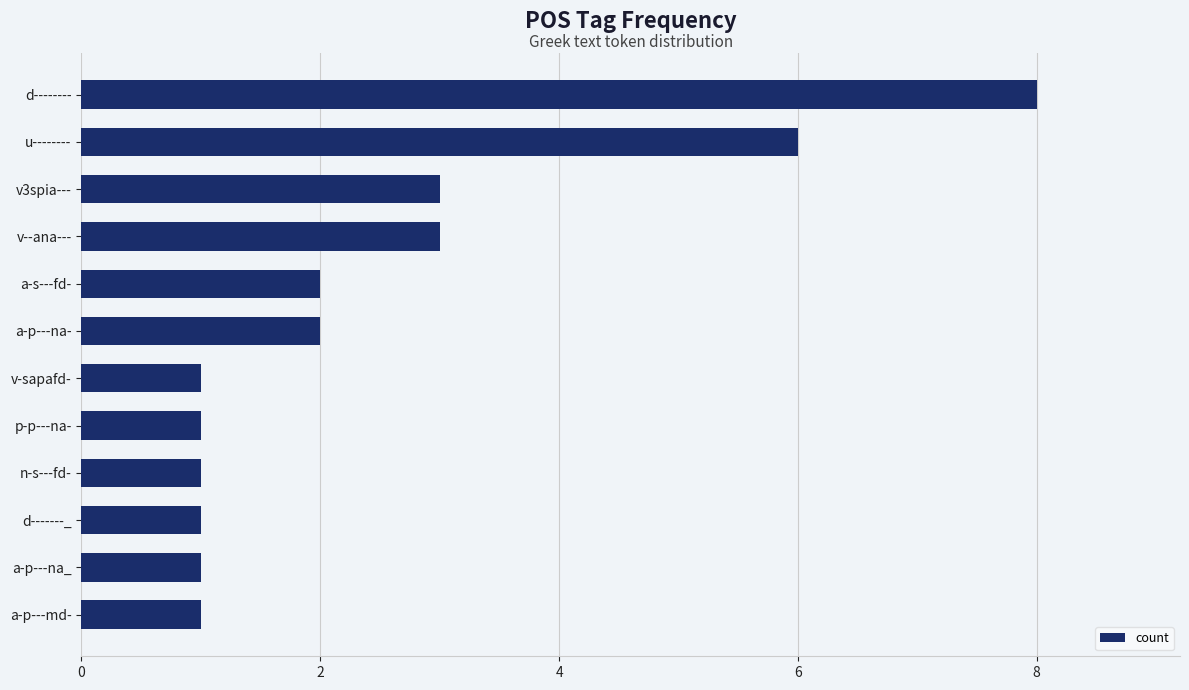

What is the sum of all values?

30